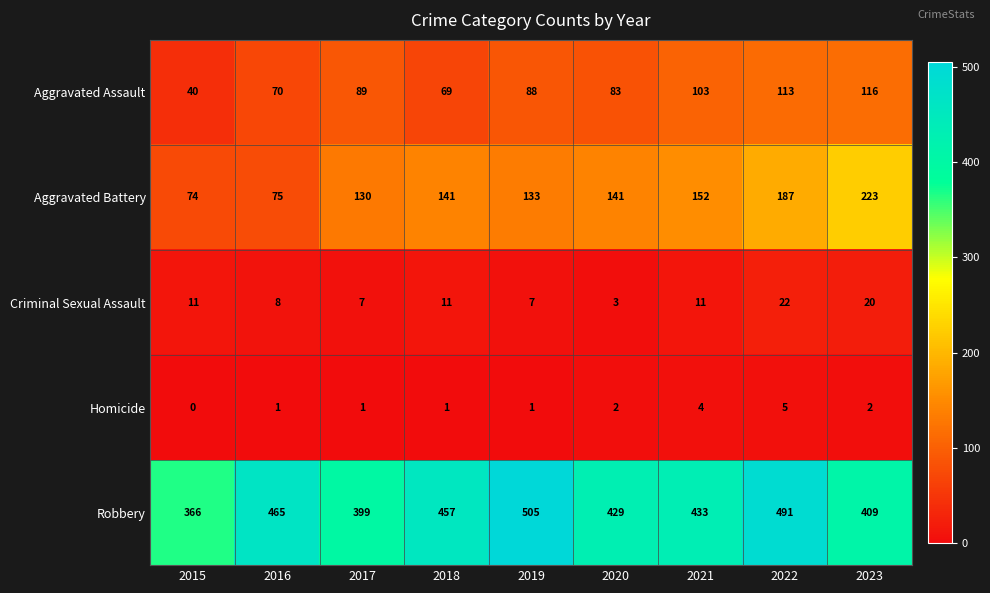

True or false: Criminal Sexual Assault has a value of 5 at 2020.

False